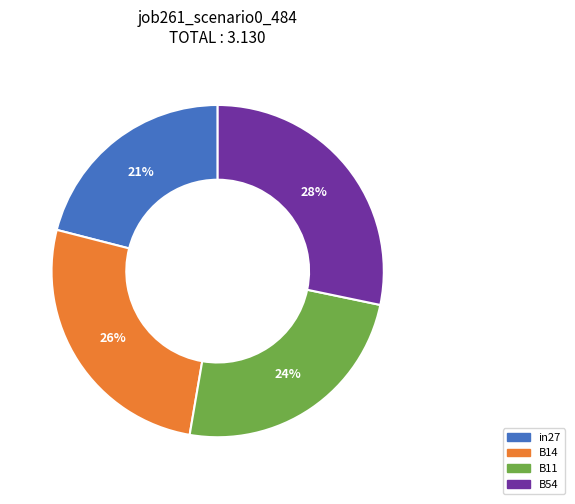

To the nearest percent, what is the average slice percentage?

25%